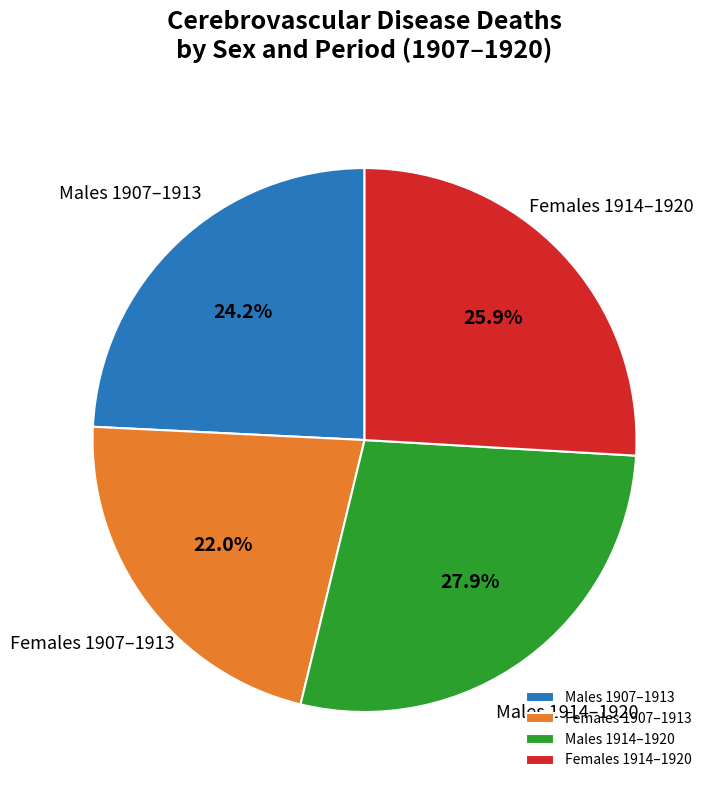

How many segments does this pie chart have?

4